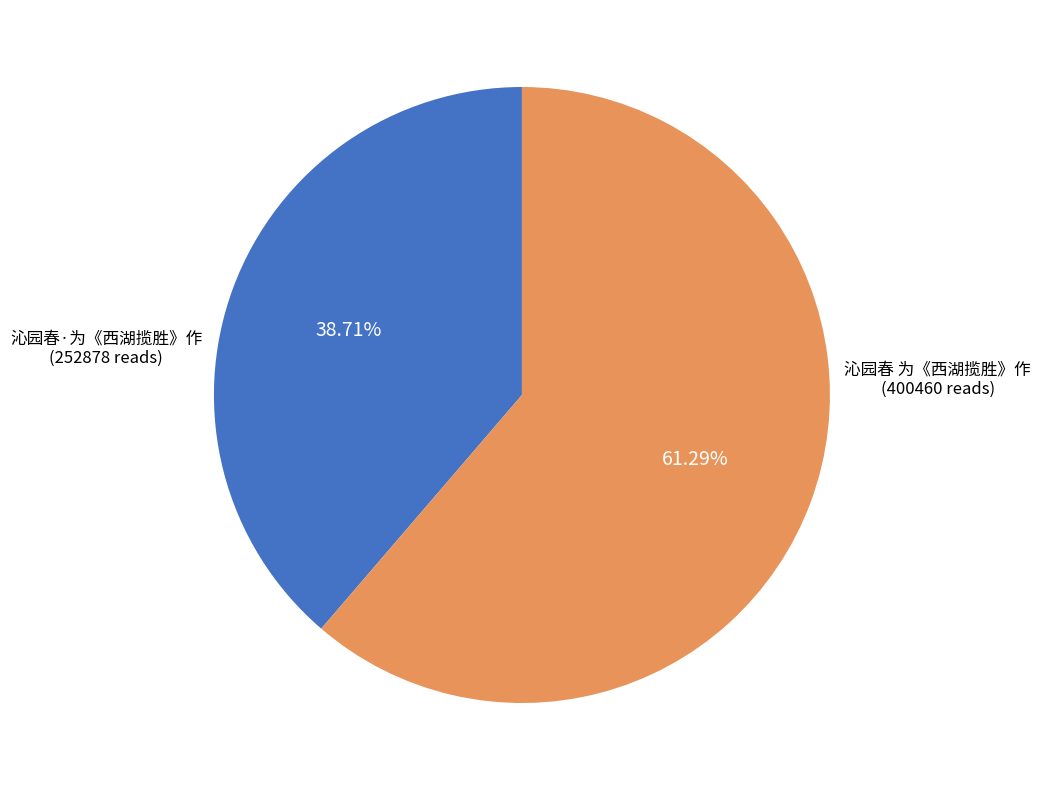

Does any single category account for the majority?

Yes